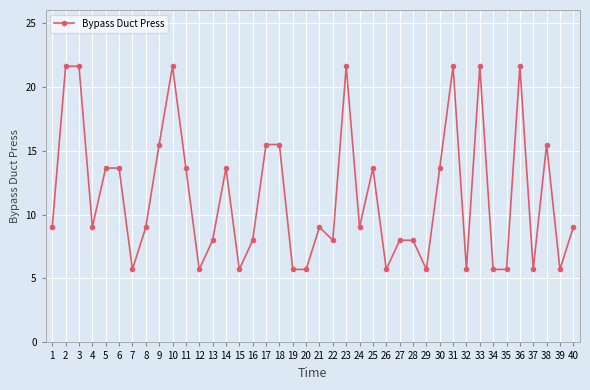

What is the sum of all values?

457.5